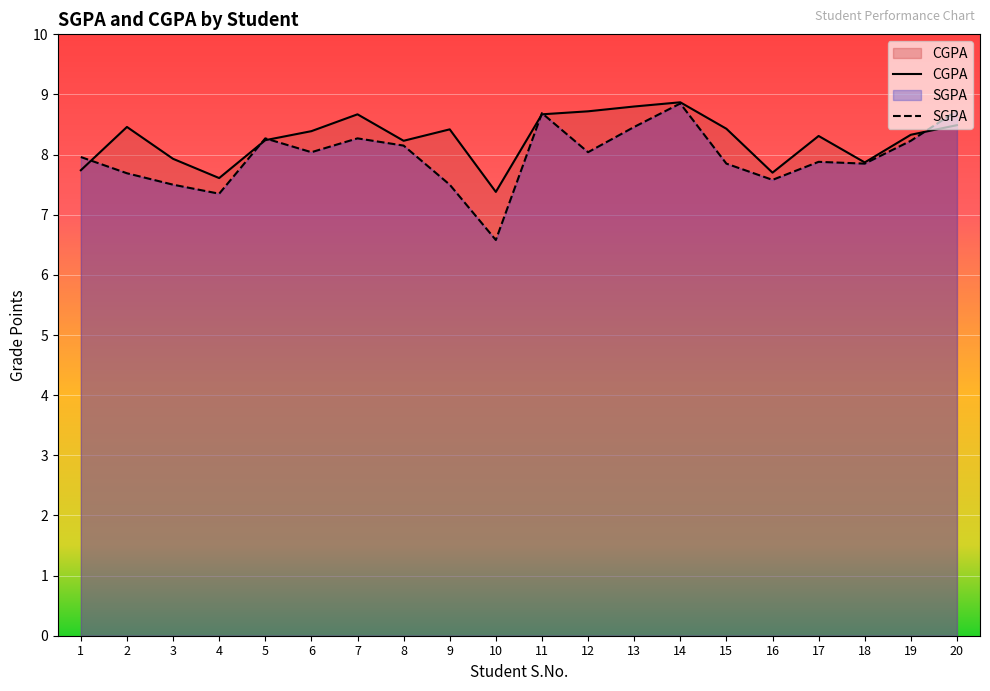

Between which two adjacent categories do SGPA and CGPA first intersect?

1 and 2